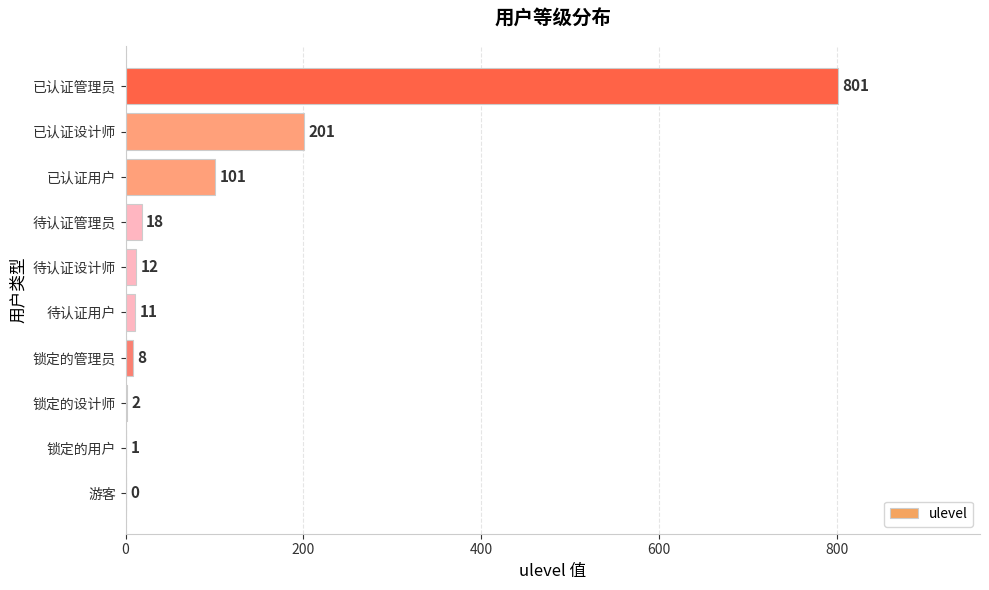

What is the change in value from 游客 to 已认证管理员?

+801